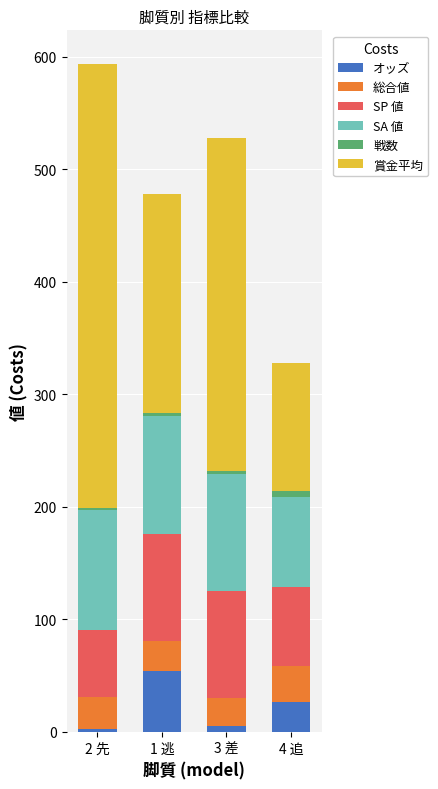

What is the difference between the maximum and second lowest values in the オッズ series?

49.5